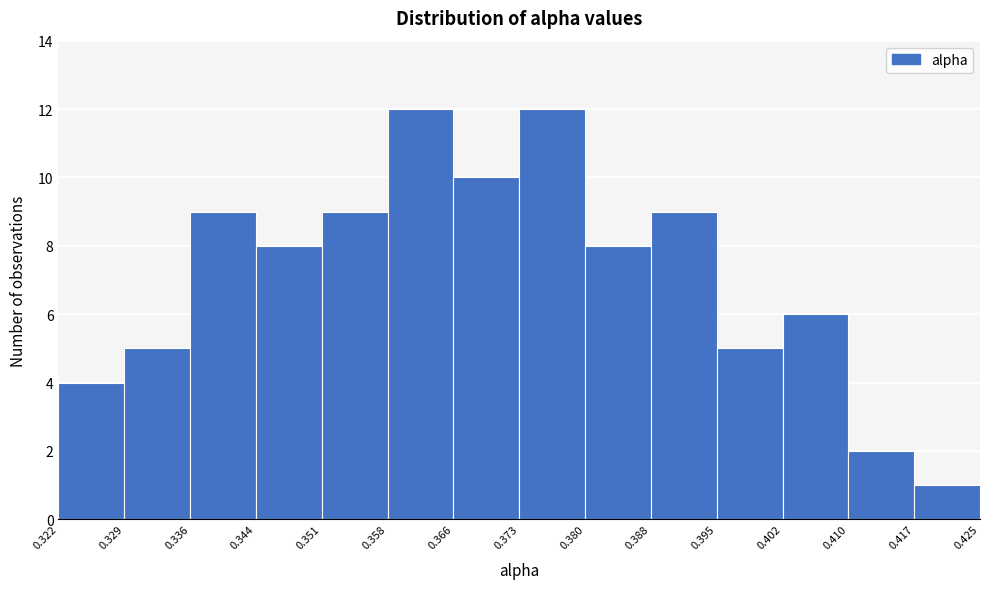

Reading left to right, list every bar in this chart as the range it spans on the x-axis followed by its height. The values are not printed on the chart, so give them approximately, as read against the axis.

0.322 to 0.329: 4
0.329 to 0.336: 5
0.336 to 0.344: 9
0.344 to 0.351: 8
0.351 to 0.358: 9
0.358 to 0.366: 12
0.366 to 0.373: 10
0.373 to 0.380: 12
0.380 to 0.388: 8
0.388 to 0.395: 9
0.395 to 0.402: 5
0.402 to 0.410: 6
0.410 to 0.417: 2
0.417 to 0.425: 1